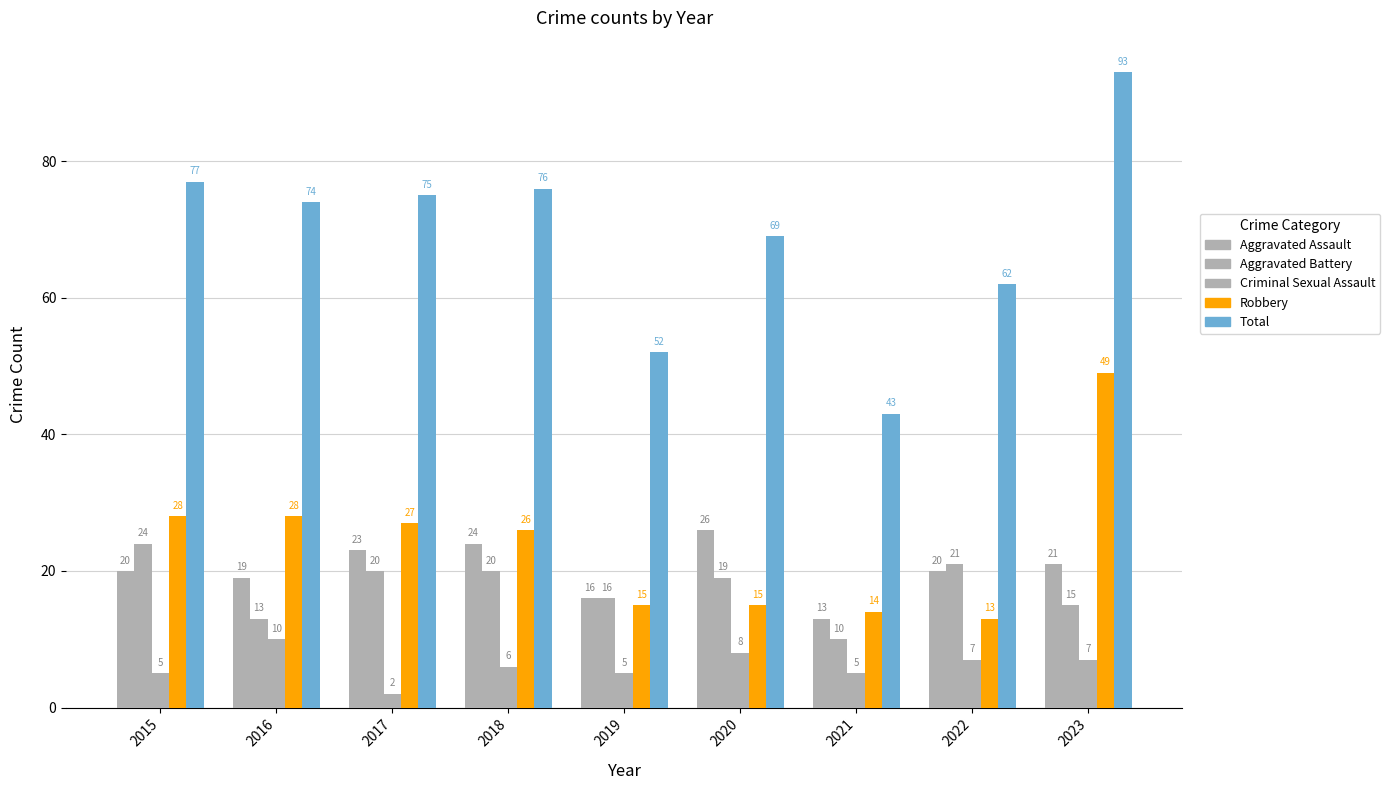

How many categories are shown in the chart?

9